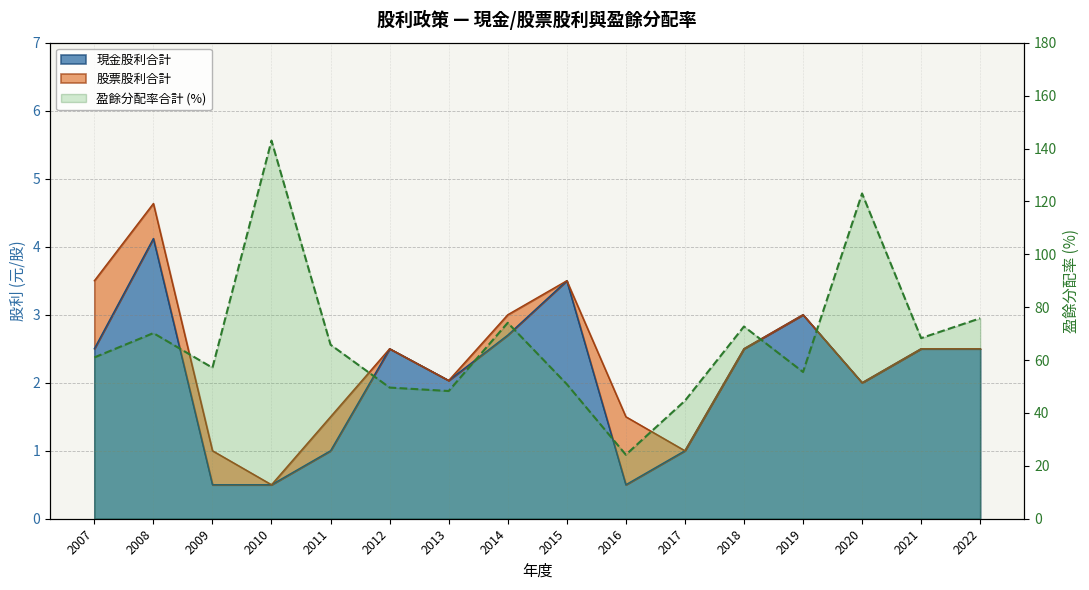

The chart shows a value of 229.6 at 2010. True or false?

False